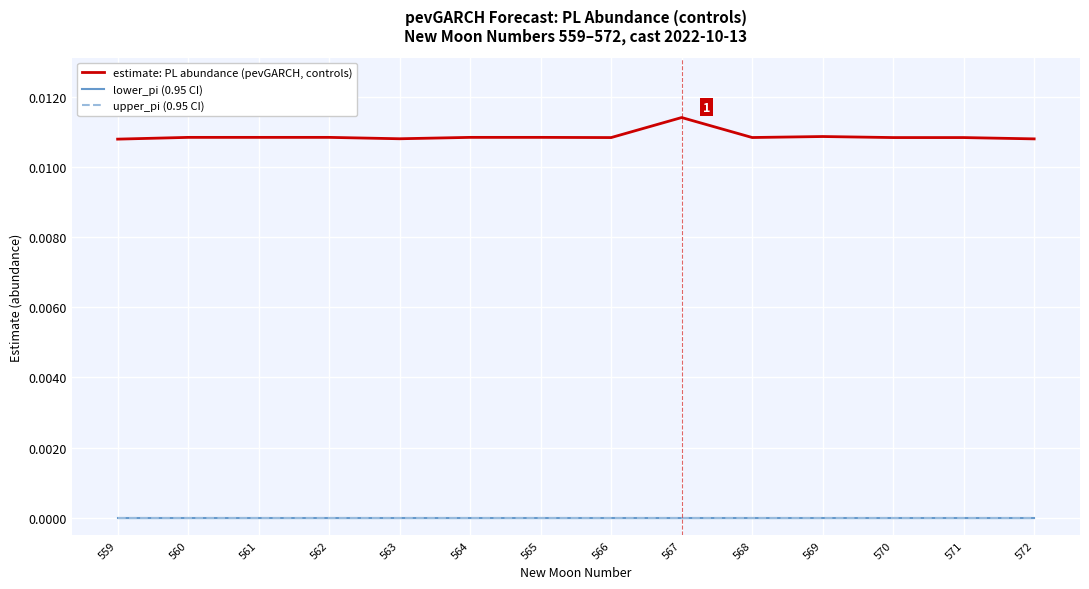

List the labels in order of estimate: PL abundance (pevGARCH, controls) value, smallest first.

559, 572, 563, 571, 566, 570, 568, 560, 564, 561, 565, 562, 569, 567